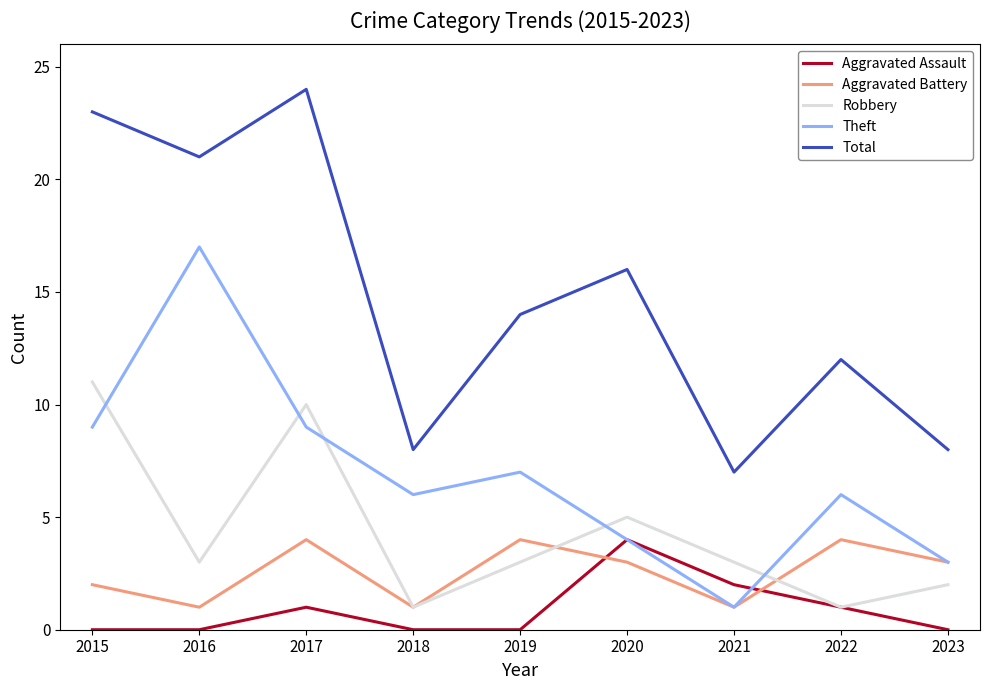

Reading left to right, extract all data points from this chart.

Aggravated Assault: 0	0	1	0	0	4	2	1	0
Aggravated Battery: 2	1	4	1	4	3	1	4	3
Robbery: 11	3	10	1	3	5	3	1	2
Theft: 9	17	9	6	7	4	1	6	3
Total: 23	21	24	8	14	16	7	12	8